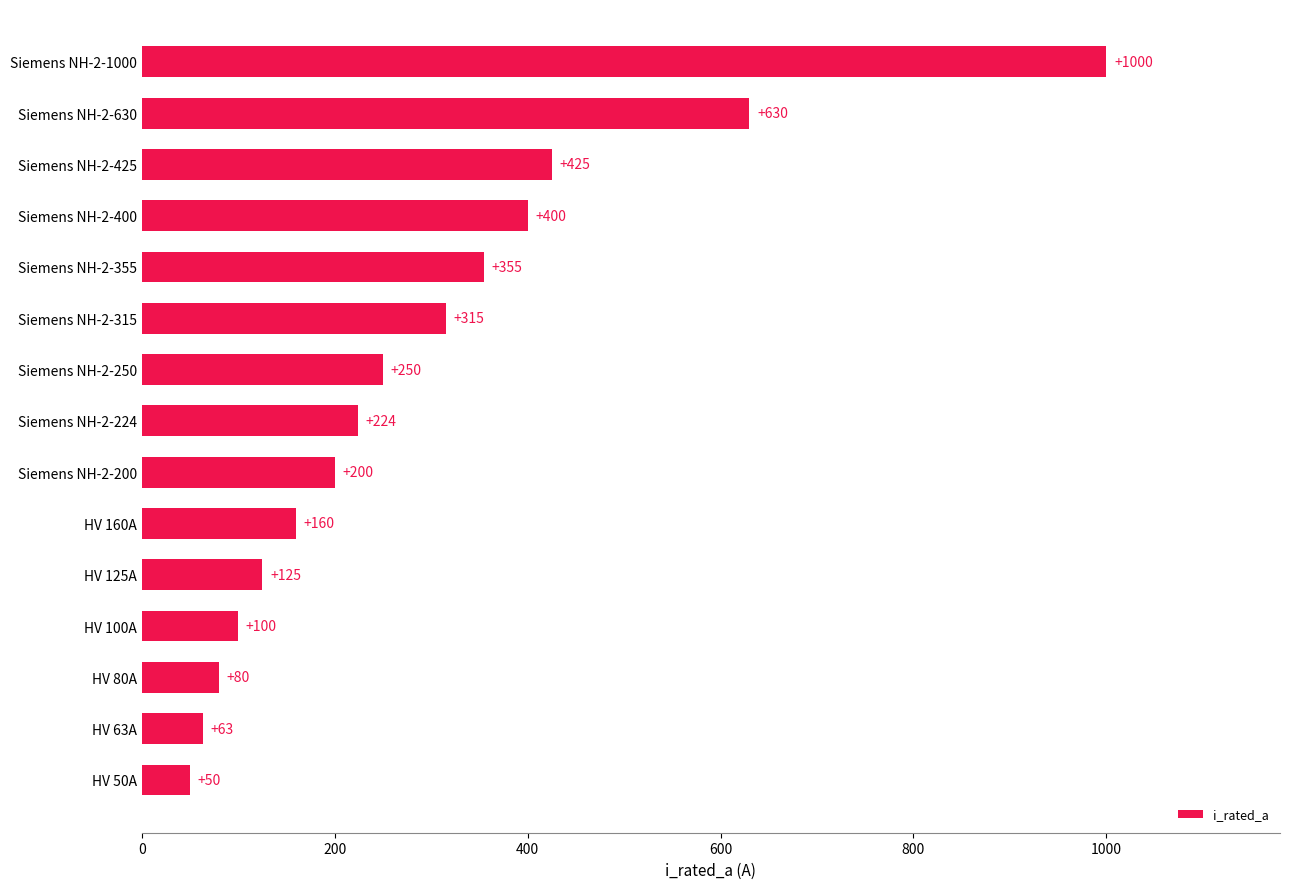

How many bars are there in total?

15